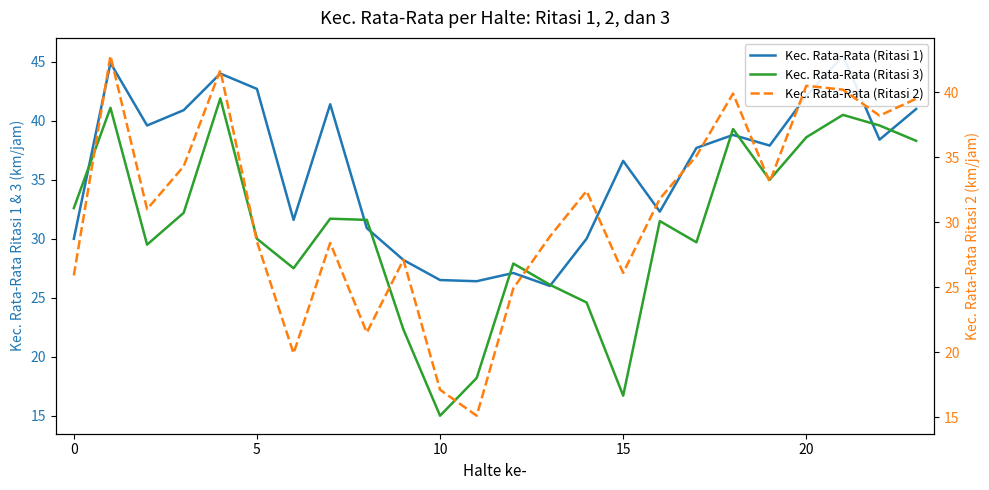

Which has a higher value, 11 or 8?

8